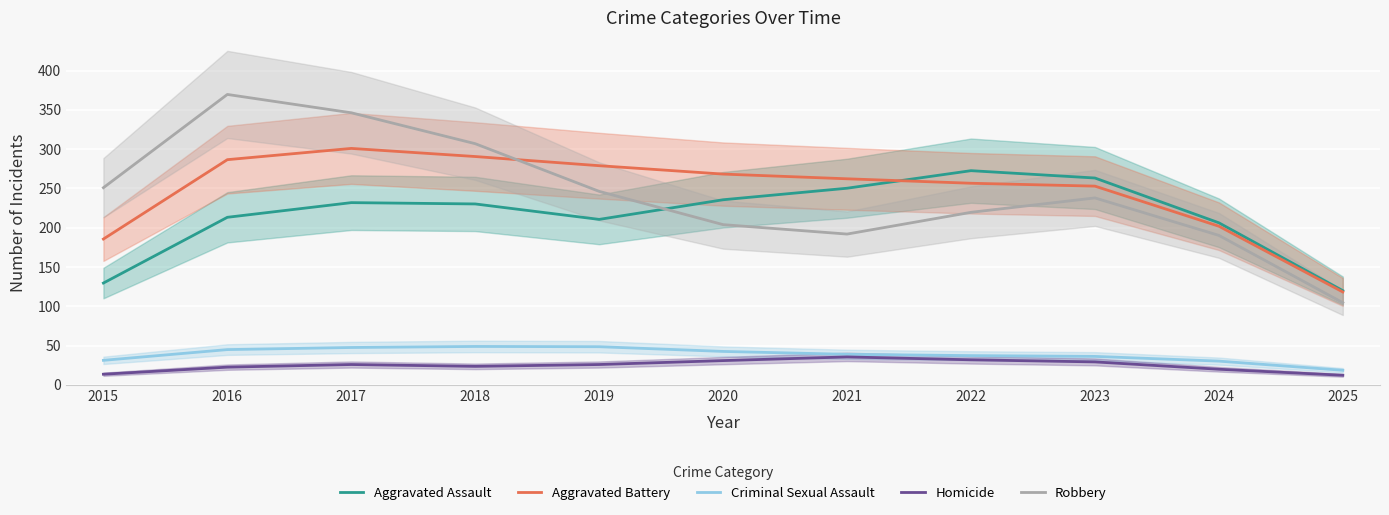

Reading left to right, transcribe all the data shown in this chart.

Aggravated Assault: 129.7	213.3	232.0	230.3	210.7	235.7	250.3	272.7	263.3	206.3	120.0
Aggravated Battery: 185.7	286.7	301.0	290.7	279.0	268.3	262.3	256.7	253.0	202.0	118.3
Criminal Sexual Assault: 31.3	45.0	47.7	49.0	48.7	42.7	39.0	37.3	36.3	30.3	18.7
Homicide: 13.7	22.7	26.0	23.7	26.0	31.0	35.7	32.0	29.3	20.0	12.3
Robbery: 251.0	369.7	346.3	307.0	246.3	204.0	192.0	219.7	238.0	190.3	104.7